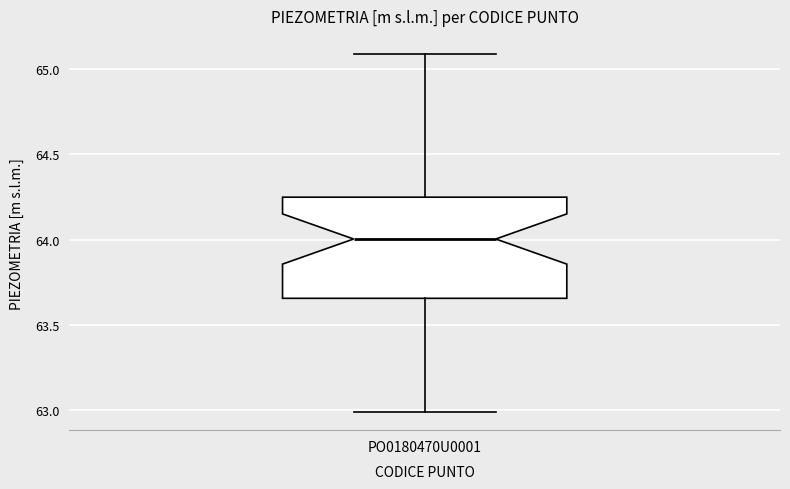

Where is the lower edge of the box for PO0180470U0001 on the y-axis? The values are not printed on the chart, so give them approximately, as read against the axis.

63.65